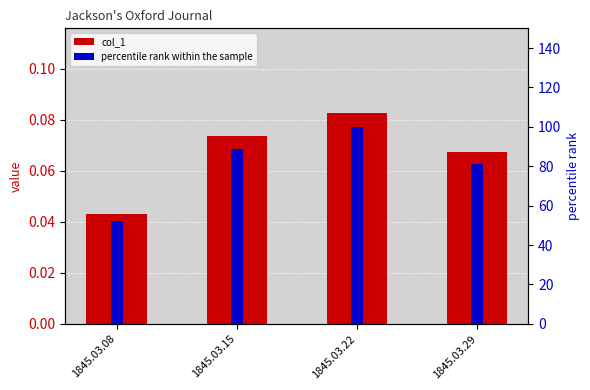

What is the difference between the maximum and minimum values in the percentile rank within the sample series?

47.8